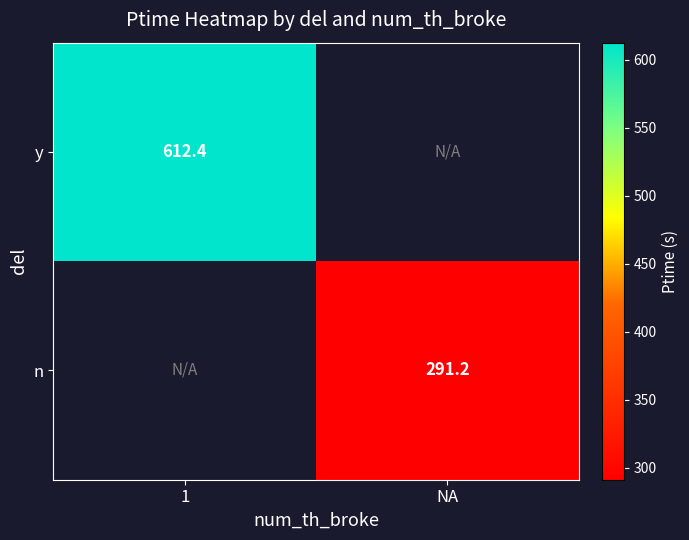

True or false: y has a value of 612.4 at 1.

True